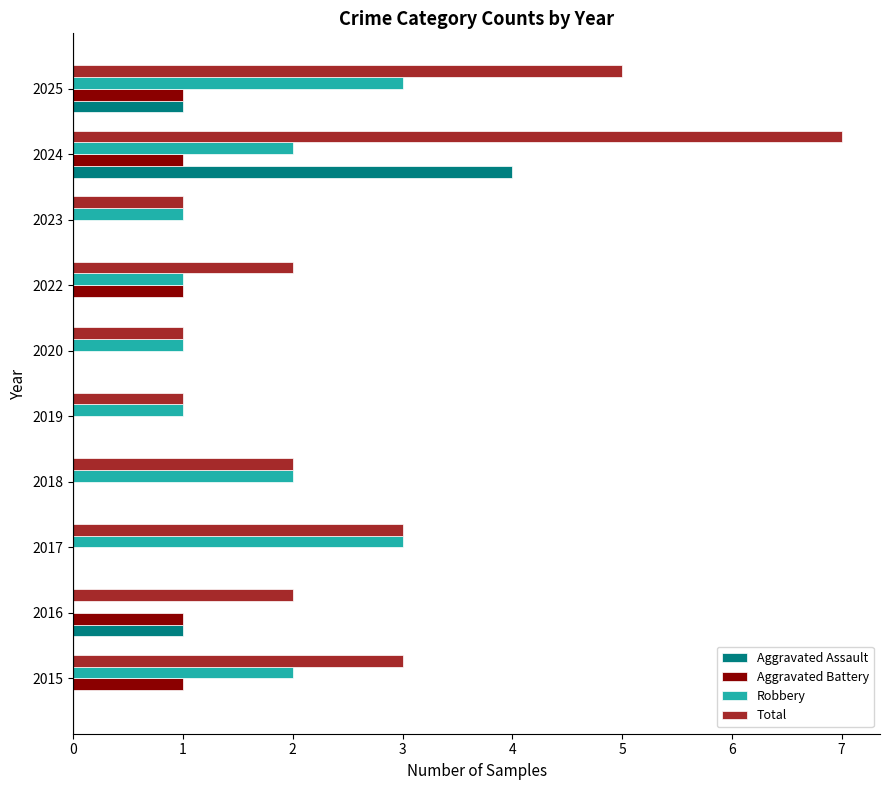

The value of Aggravated Assault at 2022 is 2. True or false?

False